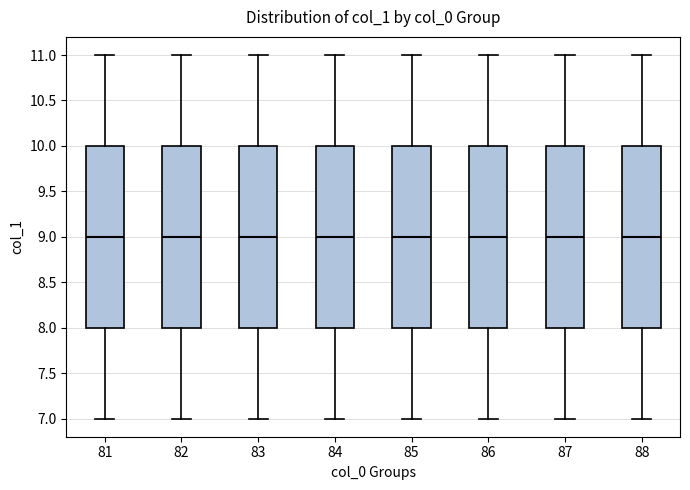

Where is the lower edge of the box at x = 85 on the y-axis? The values are not printed on the chart, so give them approximately, as read against the axis.

8